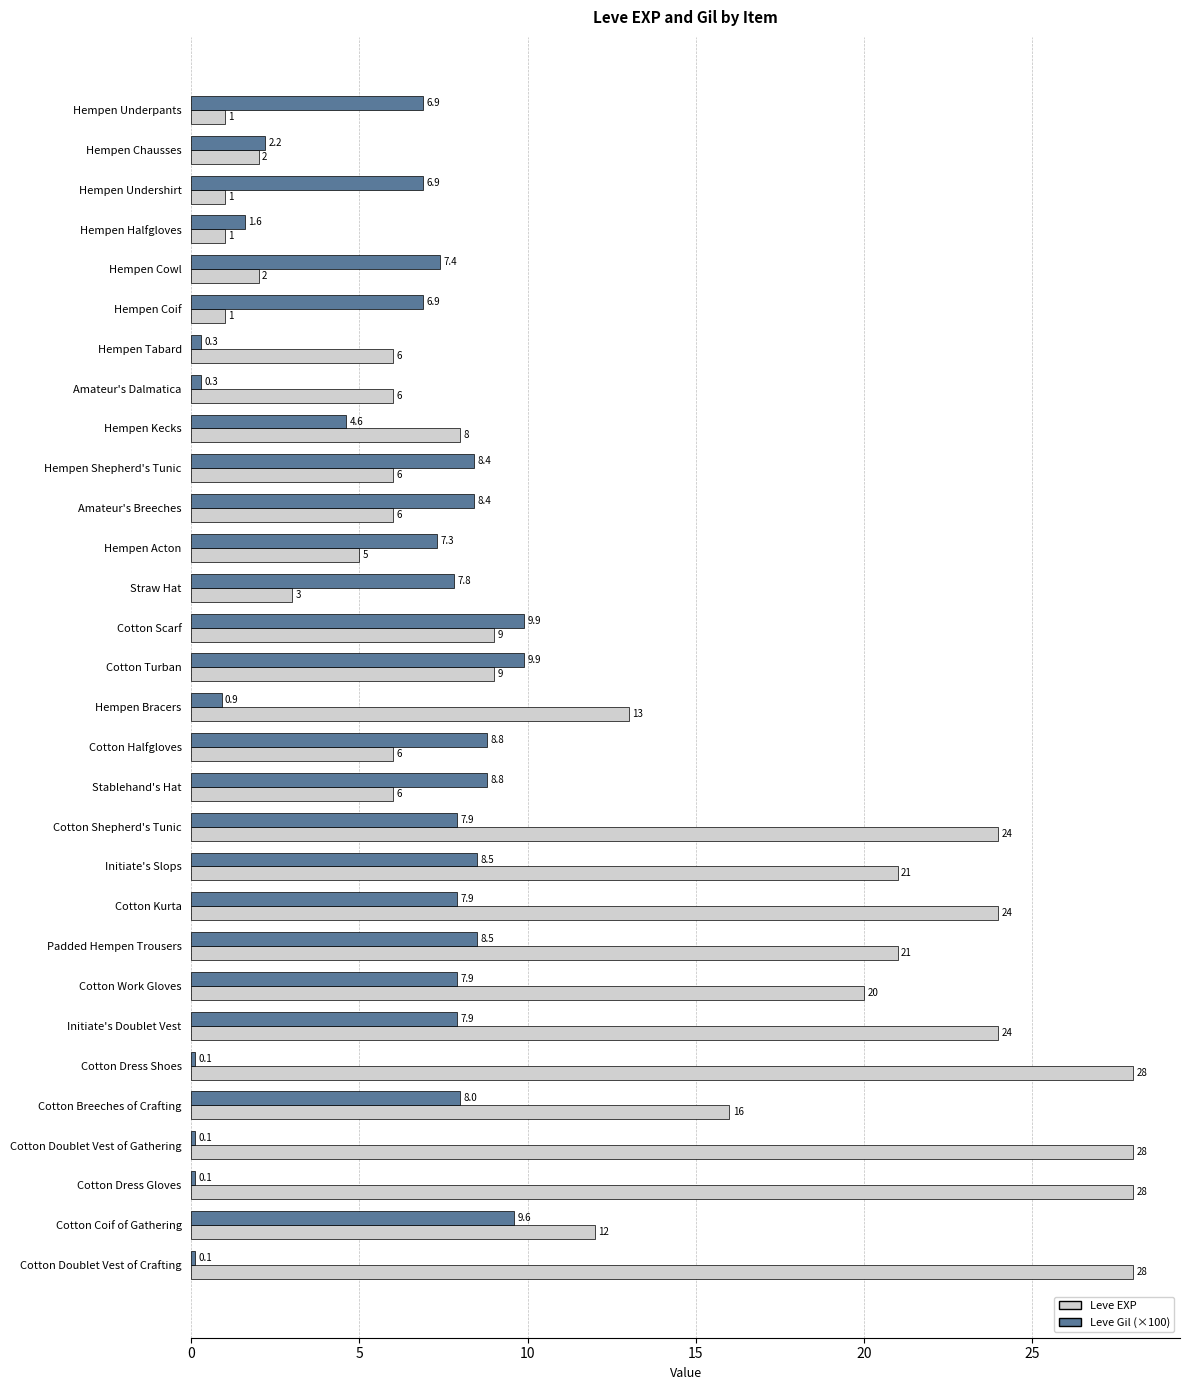

Where is Leve Gil (×100) nearest to the value 5?

Hempen Kecks